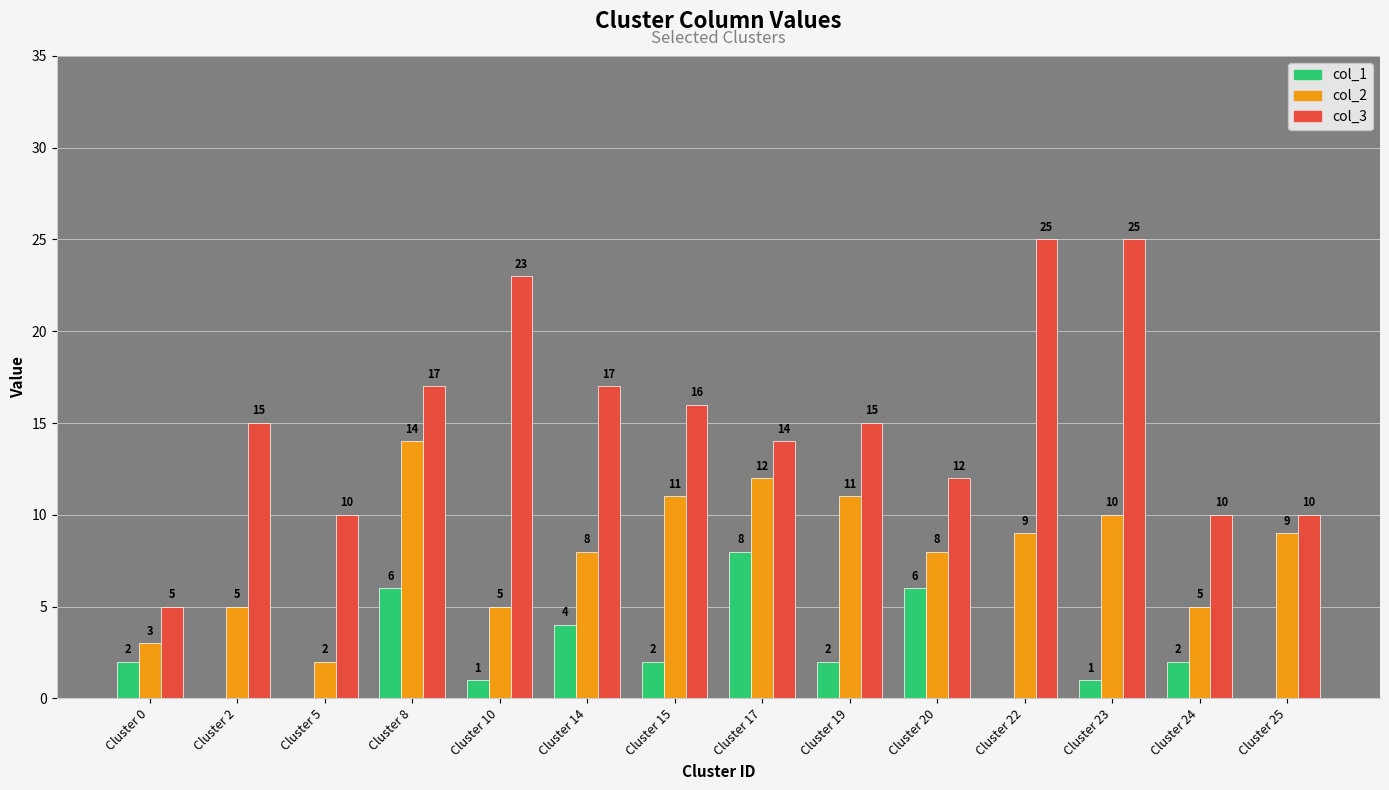

Between Cluster 0 and Cluster 19, which series saw the biggest shift?

col_3